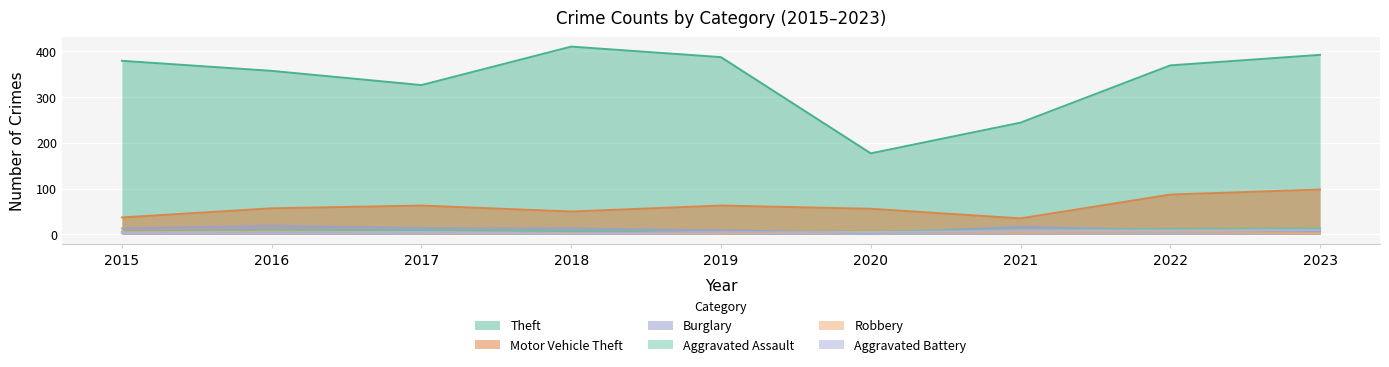

Reading left to right, list all the values displayed in this chart.

Theft: 379	357	326	410	387	177	244	369	392
Motor Vehicle Theft: 37	57	63	50	63	56	35	87	98
Burglary: 13	19	14	13	9	3	17	9	6
Aggravated Assault: 6	9	9	7	4	7	10	12	13
Robbery: 5	6	5	3	2	6	5	7	3
Aggravated Battery: 3	4	5	2	5	4	9	9	10